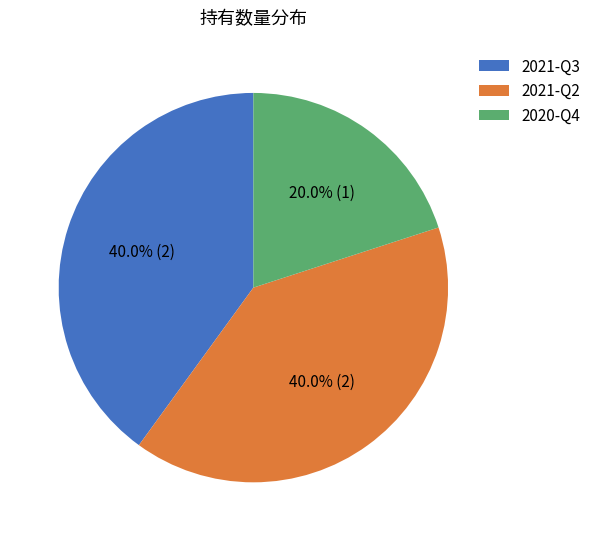

What is the total percentage of 2021-Q2 and 2021-Q3?

80.0%